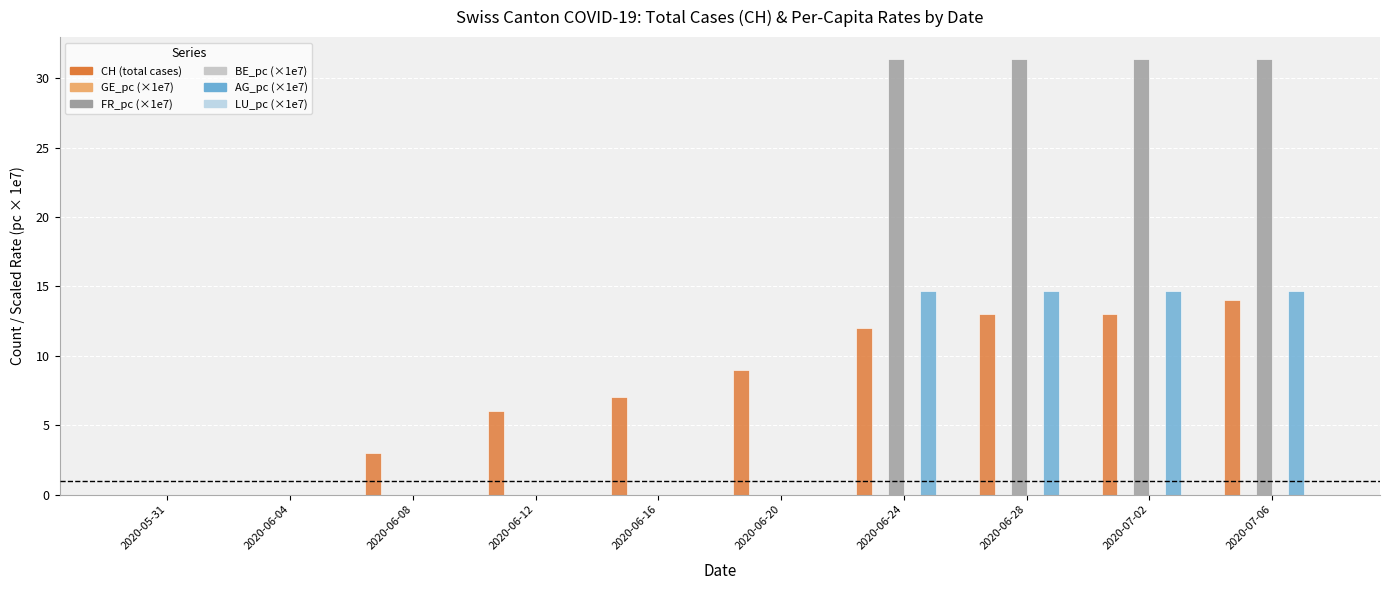

At 2020-06-24, list the series in order from smallest to largest.

GE_pc, BE_pc, LU_pc, CH, AG_pc, FR_pc